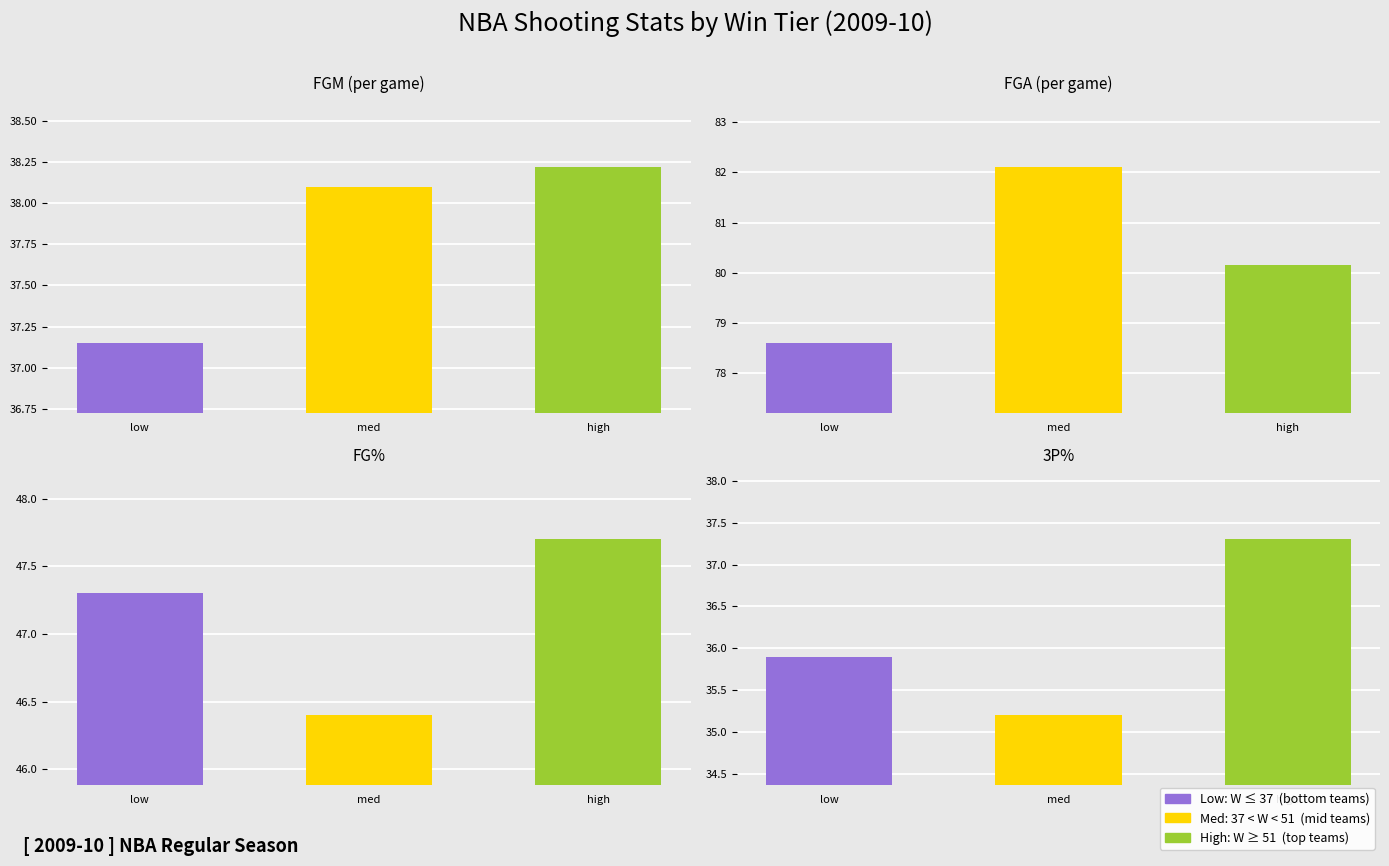

The value of FG_PCT at Denver Nuggets is 0.2. True or false?

False